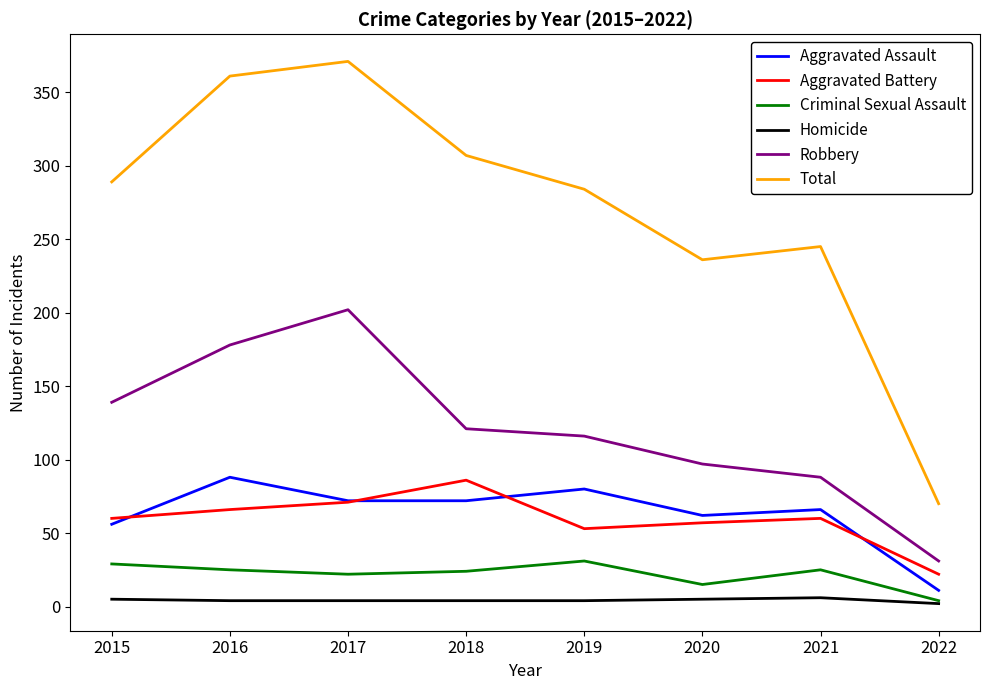

True or false: Homicide and Robbery intersect in this chart.

False